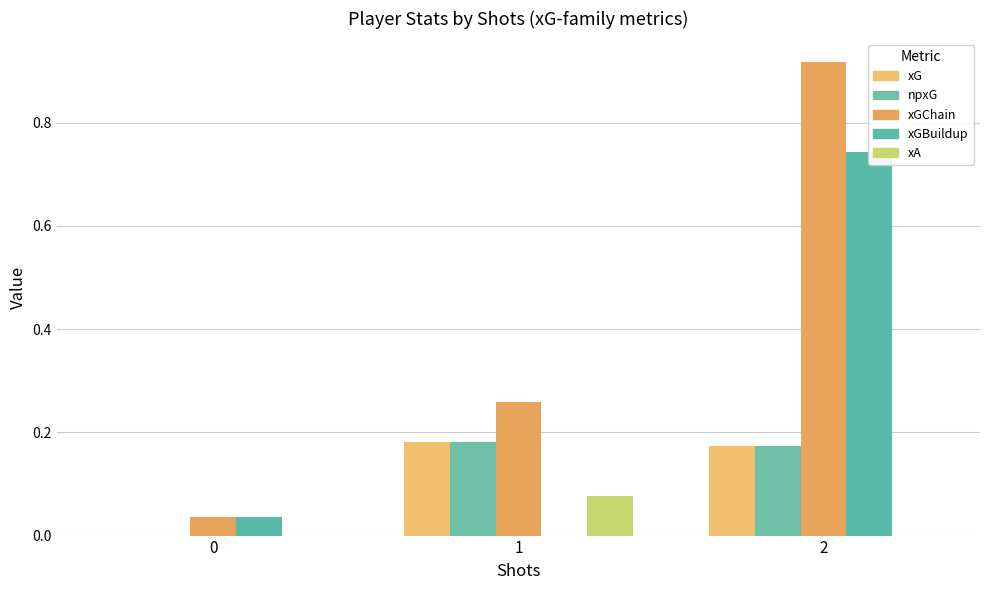

At how many categories does at least one series exceed 0?

3